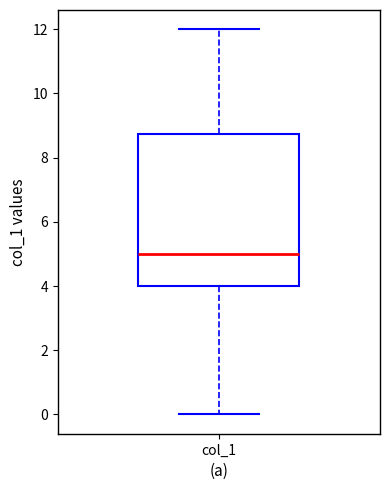

Where does the upper whisker of the box for col_1 end on the y-axis? The values are not printed on the chart, so give them approximately, as read against the axis.

12.0